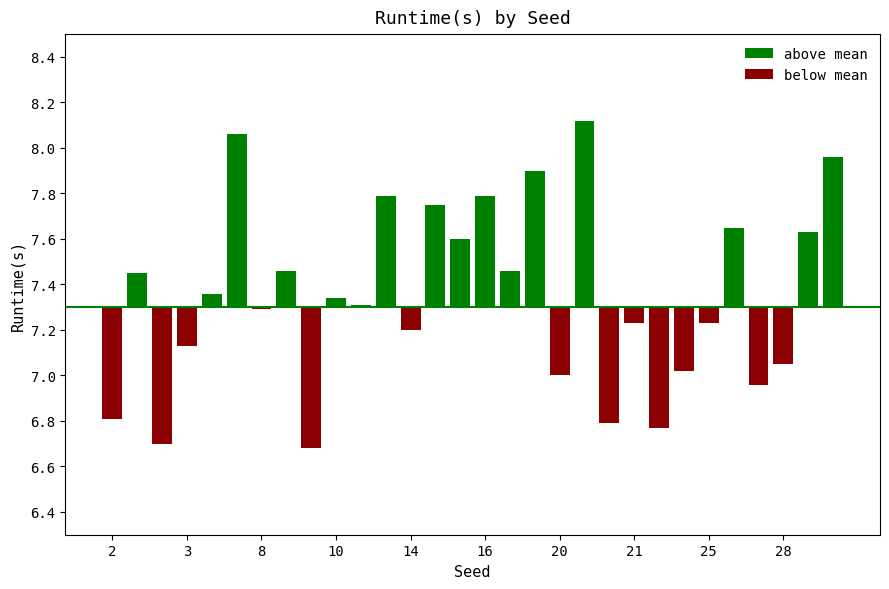

Is it true that above mean equals 0.4 at 2?

False